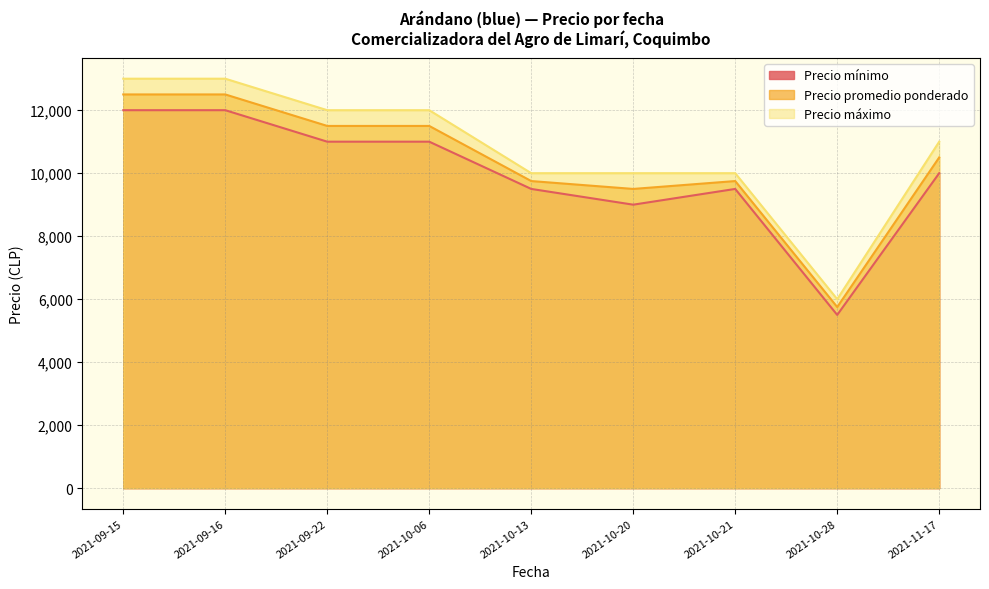

True or false: Precio mínimo and Precio máximo intersect in this chart.

False